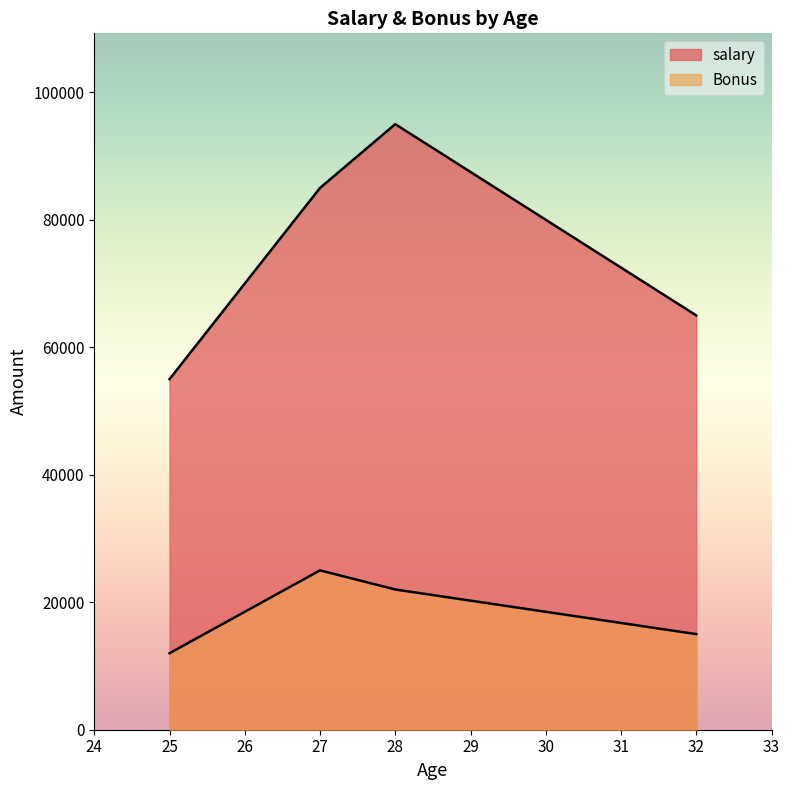

What are all the series names shown in the legend?

salary, Bonus